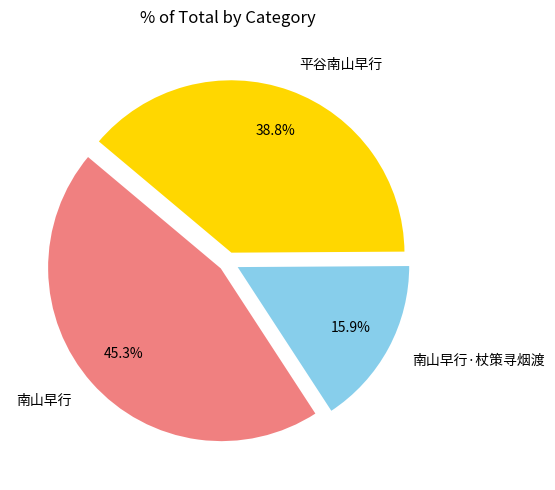

Is 南山早行·杖策寻烟渡 the majority of the pie?

No